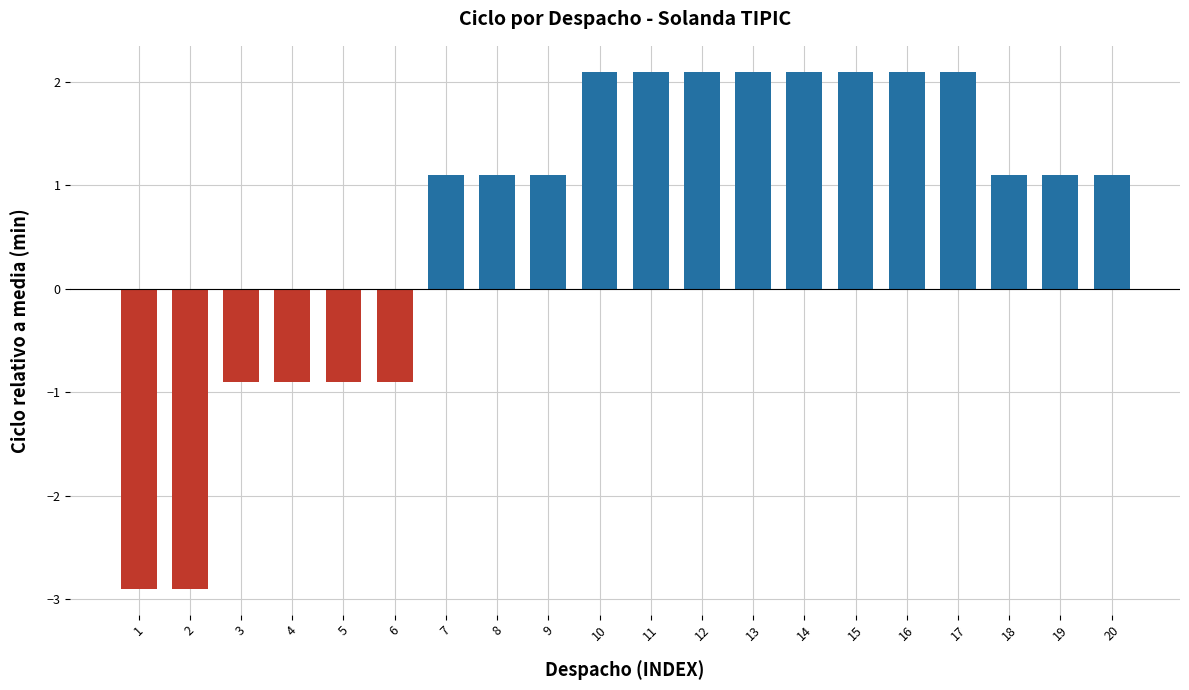

Does the chart contain stacked bars?

No